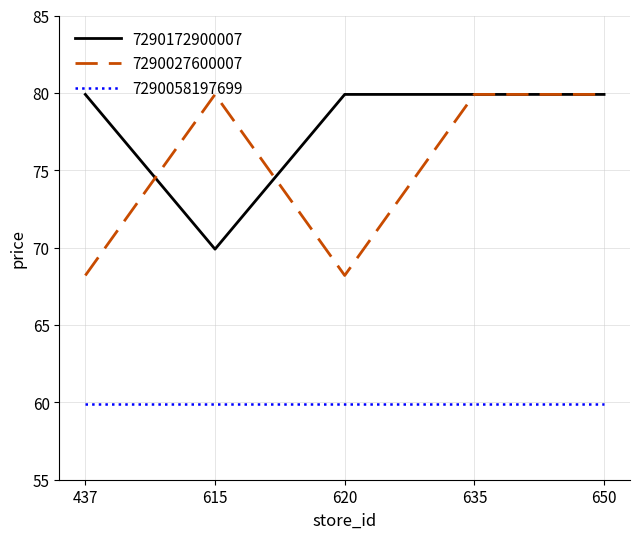

True or false: 7290027600007 and 7290172900007 intersect in this chart.

True